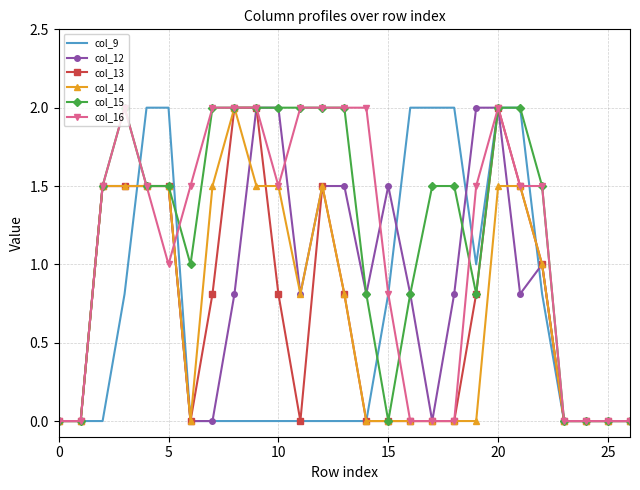

What is the highest value of the col_16 series?

2.0